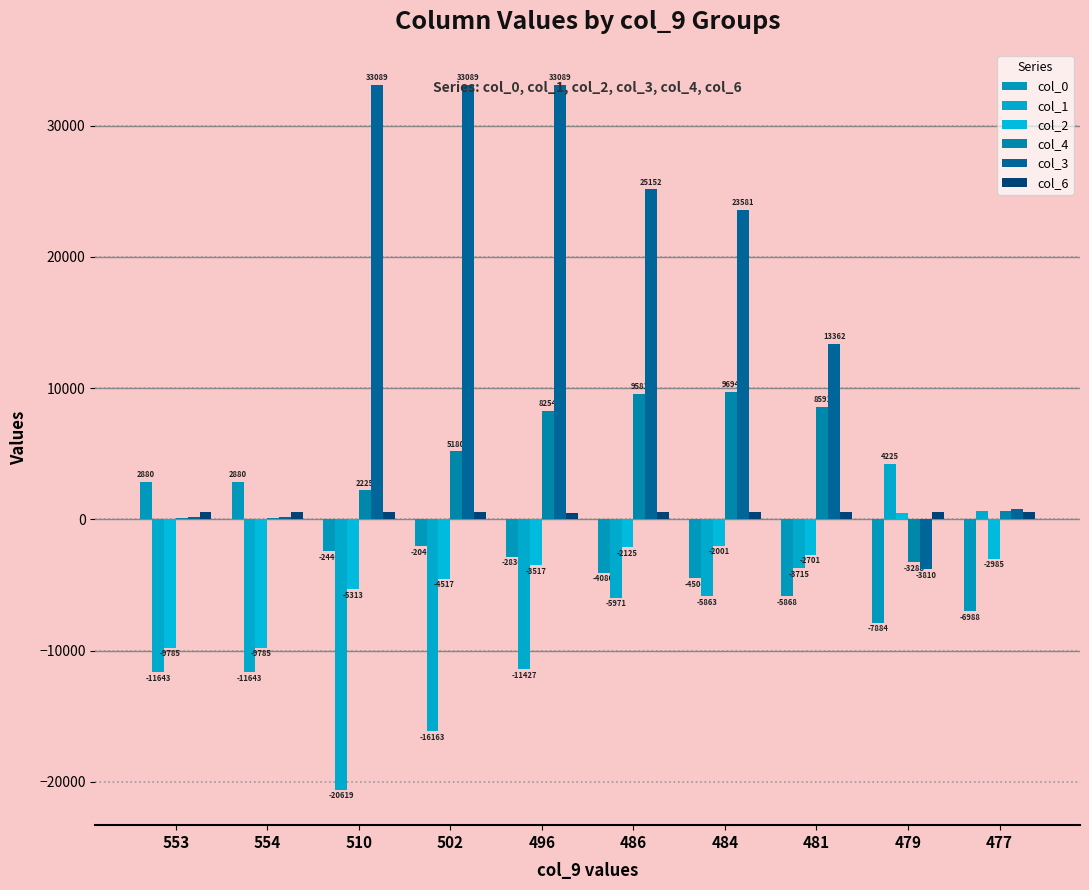

Rank the series at 554 from highest to lowest value.

col_0, col_6, col_3, col_4, col_2, col_1